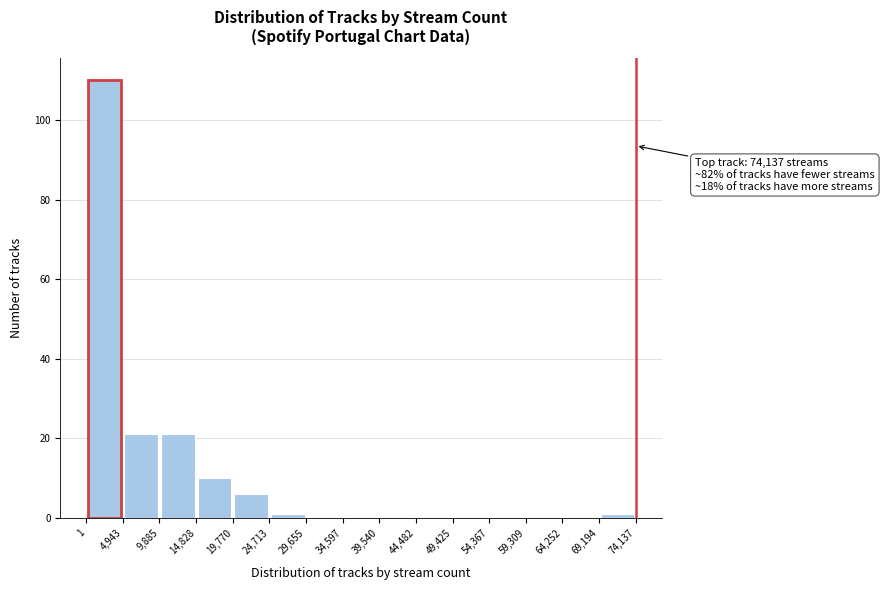

Over which range of the x-axis is the bar tallest?

1 to 4,943